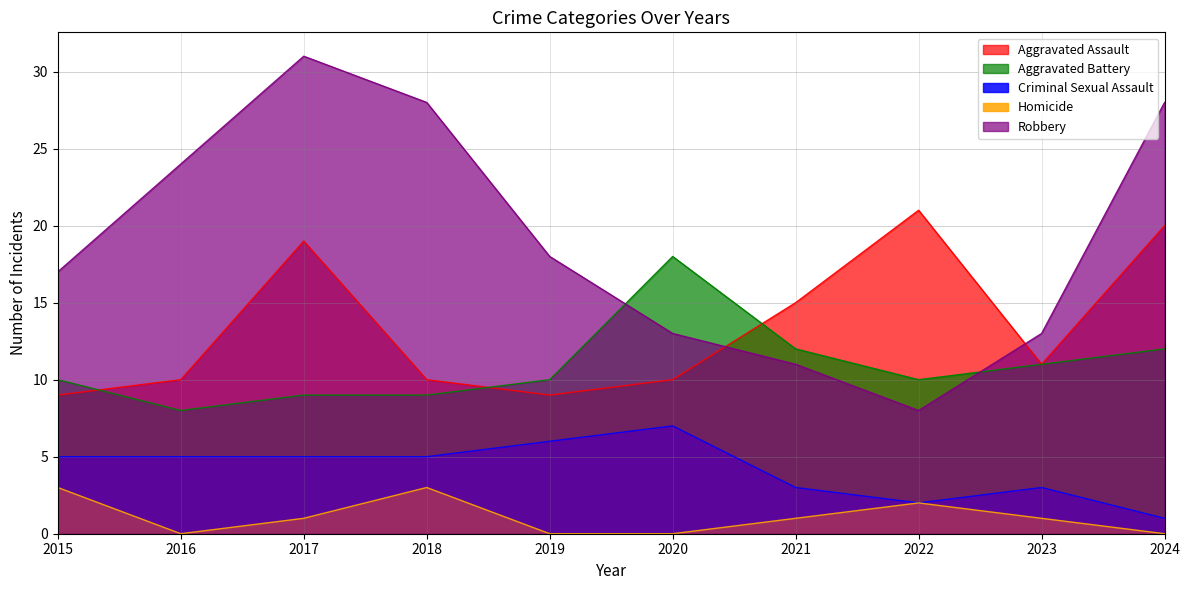

Reading left to right, transcribe all the data shown in this chart.

Aggravated Assault: 9	10	19	10	9	10	15	21	11	20
Aggravated Battery: 10	8	9	9	10	18	12	10	11	12
Criminal Sexual Assault: 5	5	5	5	6	7	3	2	3	1
Homicide: 3	0	1	3	0	0	1	2	1	0
Robbery: 17	24	31	28	18	13	11	8	13	28